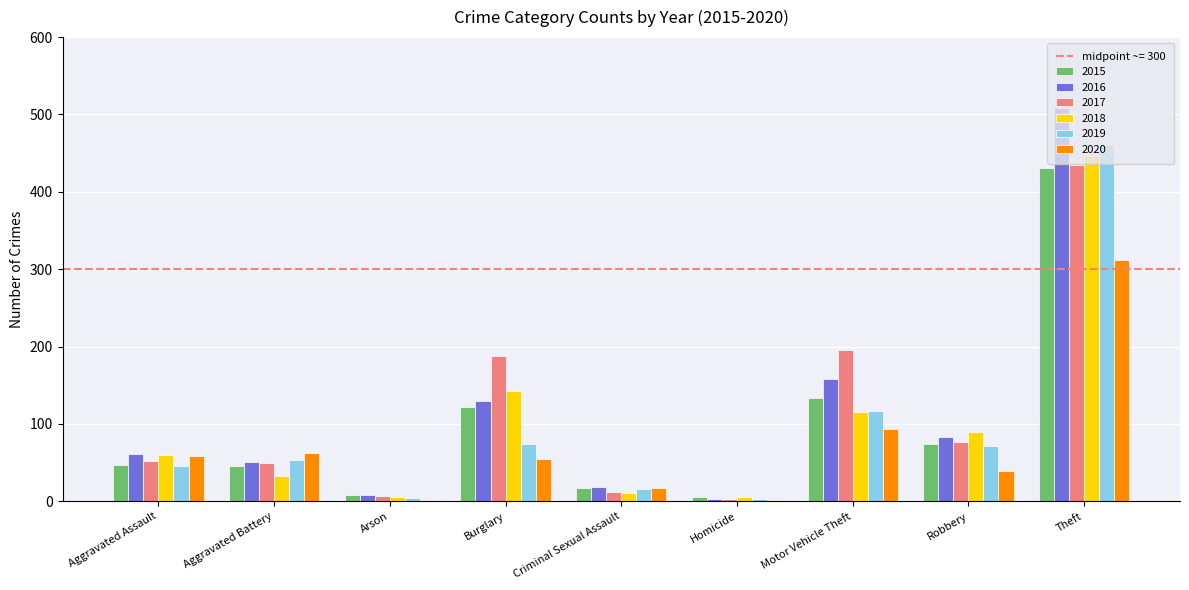

The value of 2017 at Motor Vehicle Theft is 346. True or false?

False